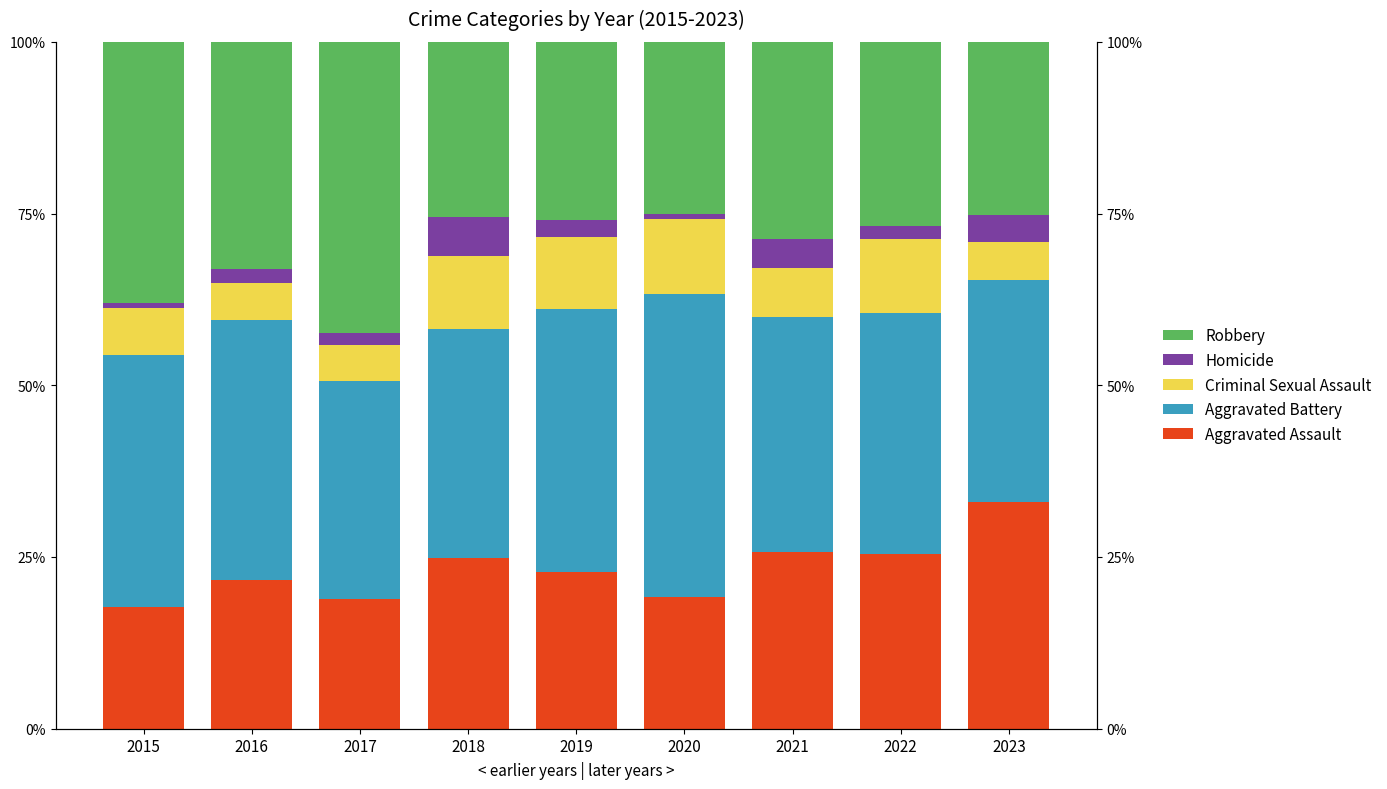

What is the value of the Aggravated Assault bar at the 1st from the left?

17.7